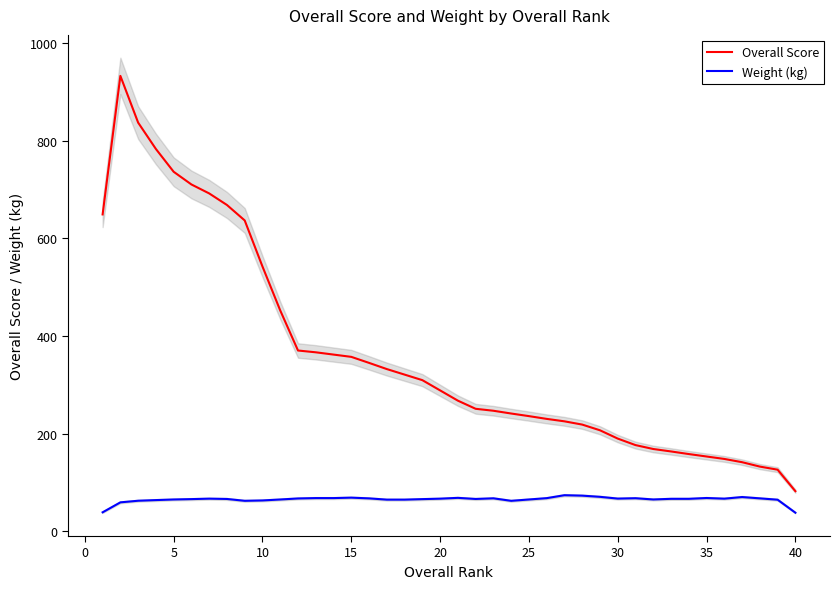

How many interior local peaks does the Weight (kg) series have?

8